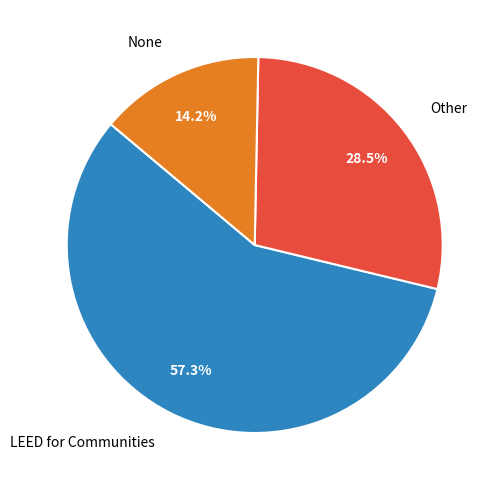

Combined, what portion of the pie is Other and LEED for Communities?

85.8%